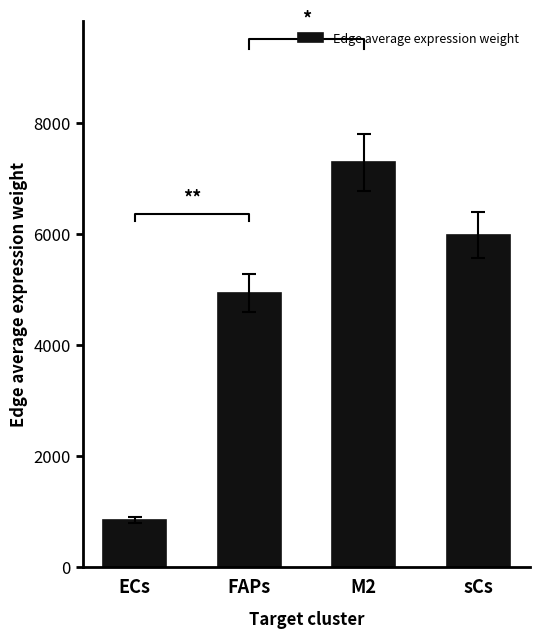

What is the average value?

4759.4